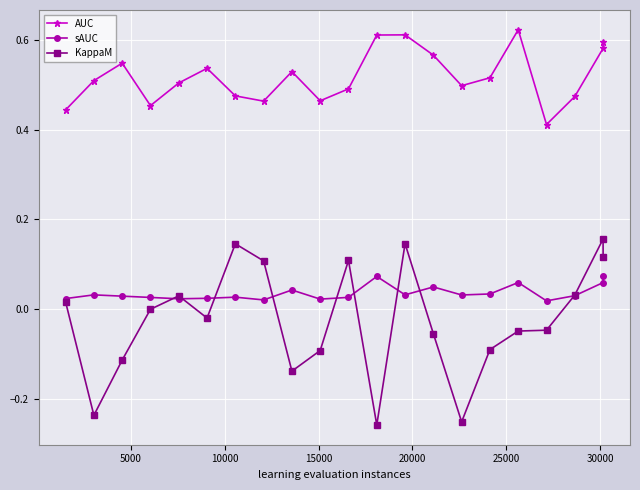

Which series has the widest spread of values?

KappaM